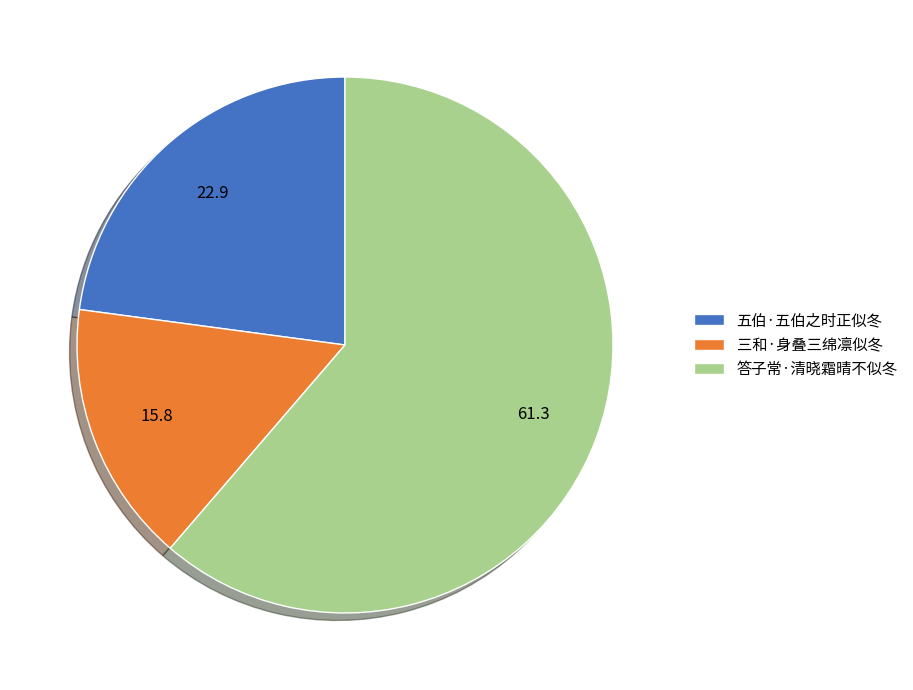

Rank the categories by value from lowest to highest.

三和·身叠三绵凛似冬, 五伯·五伯之时正似冬, 答子常·清晓霜晴不似冬